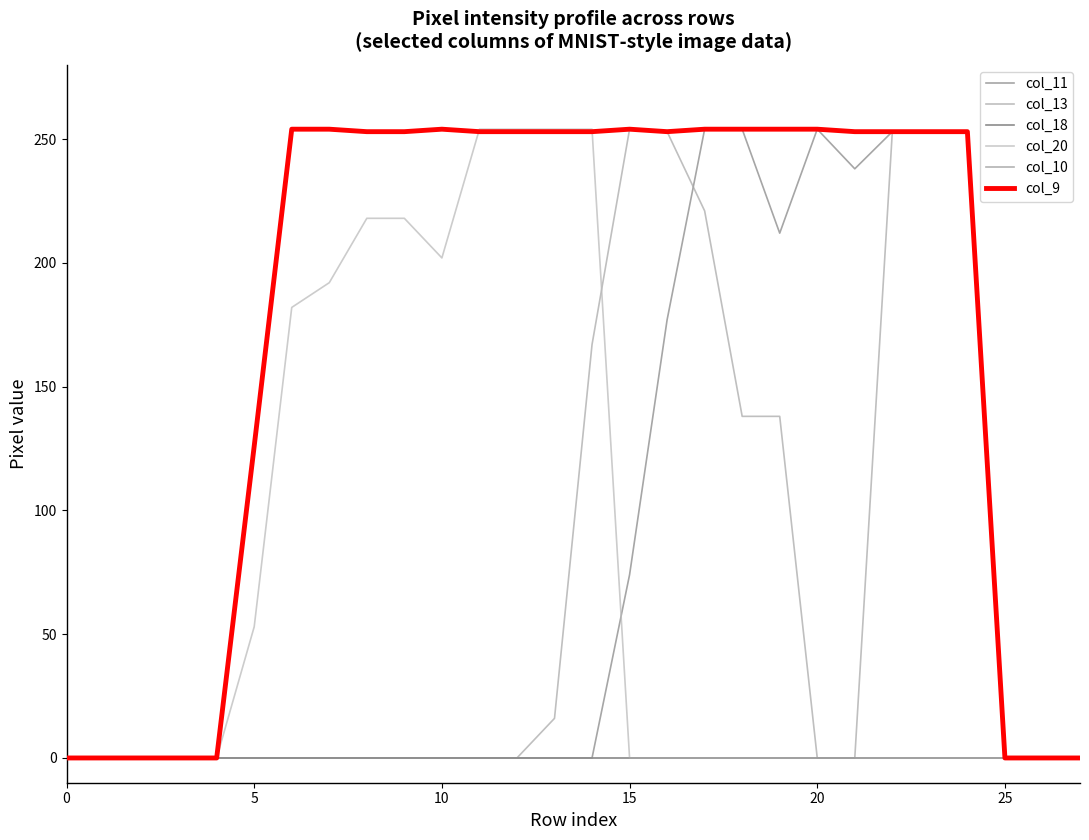

What is the difference between the maximum and minimum values in the col_20 series?

254